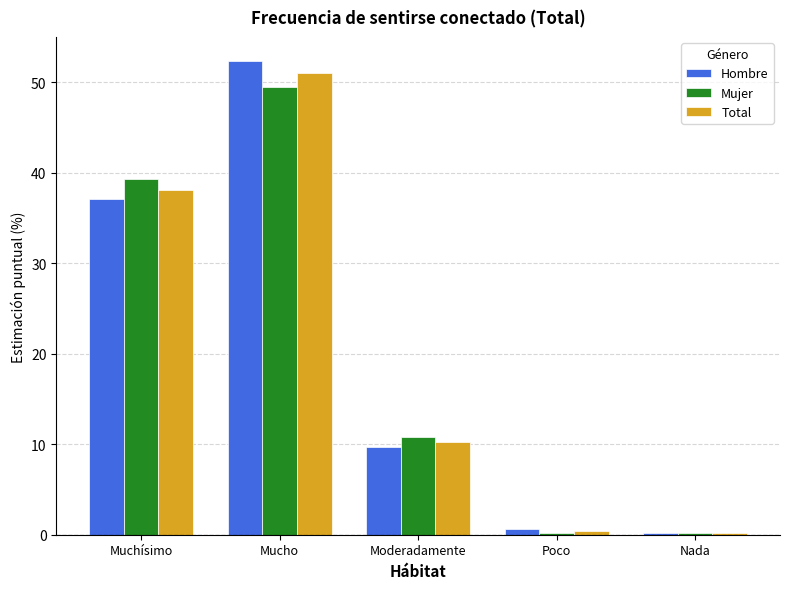

How many groups of bars are there?

5